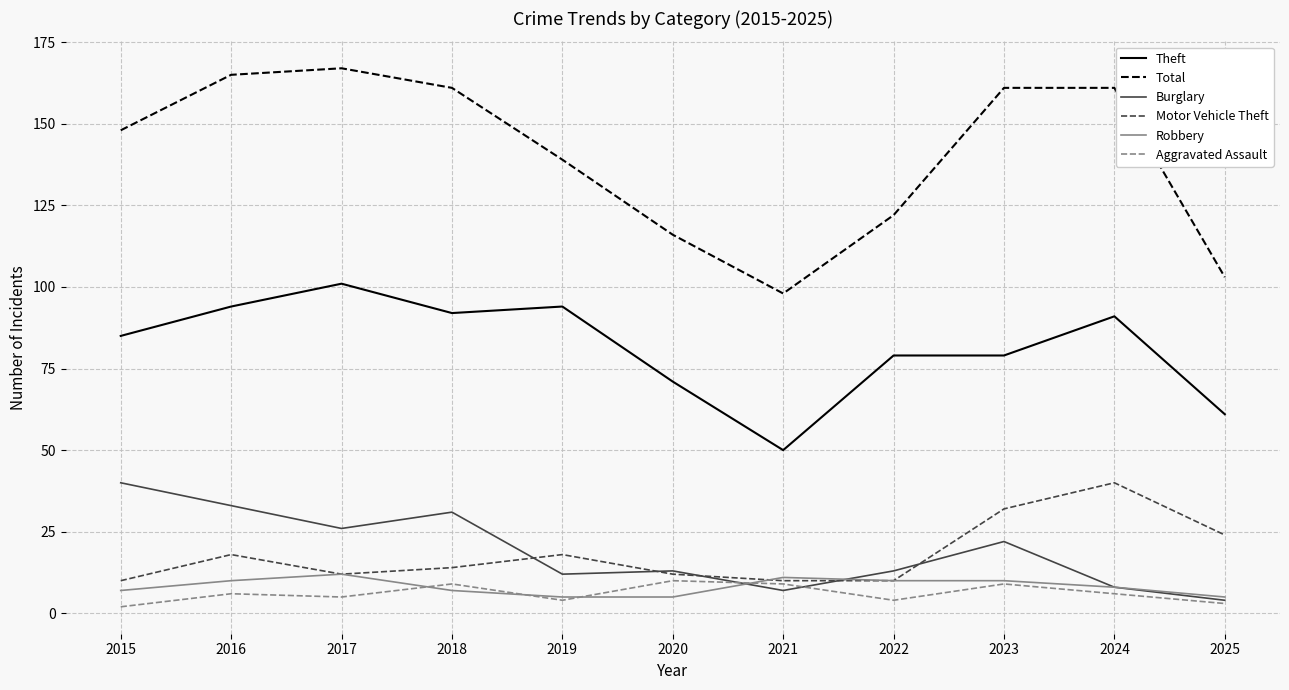

Which series has the largest range (max minus min)?

Total